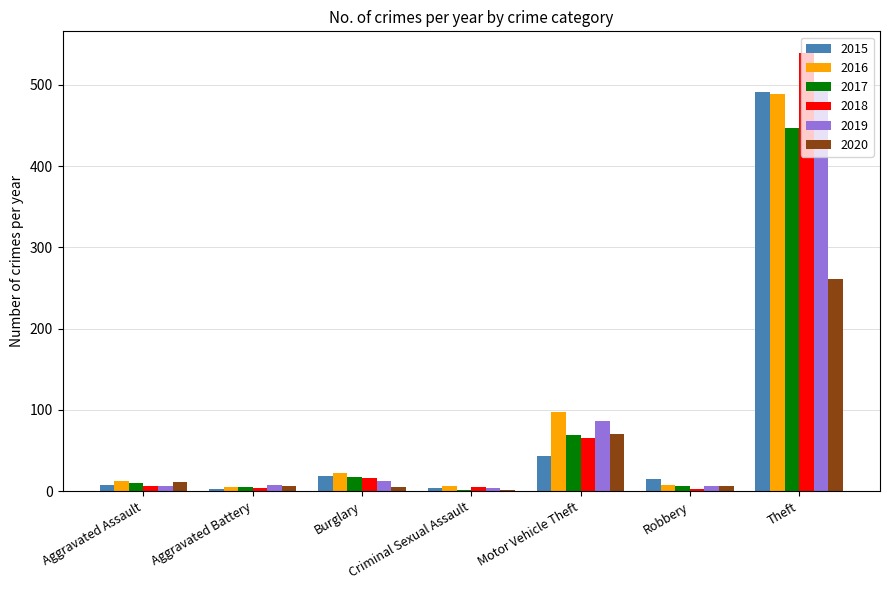

How many groups of bars are there?

7